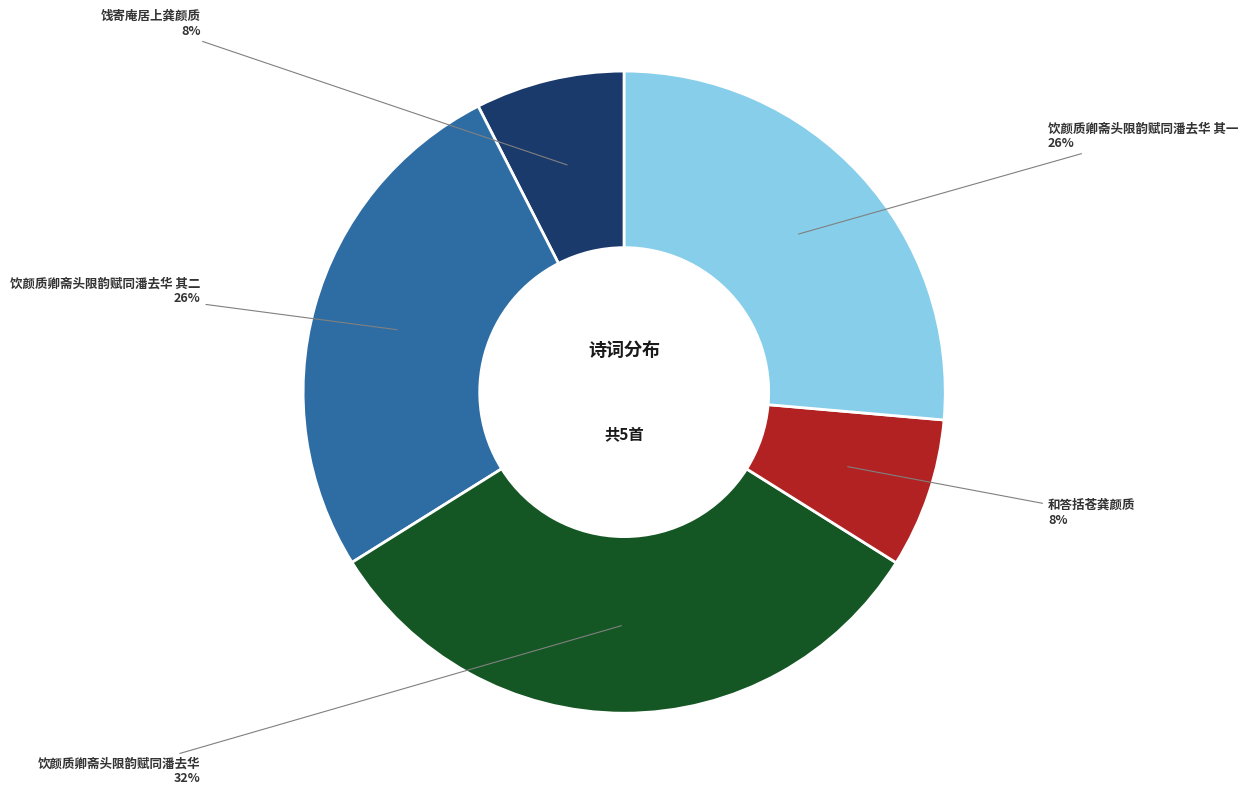

Does 饮颜质卿斋头限韵赋同潘去华 account for over 50% of the chart?

No